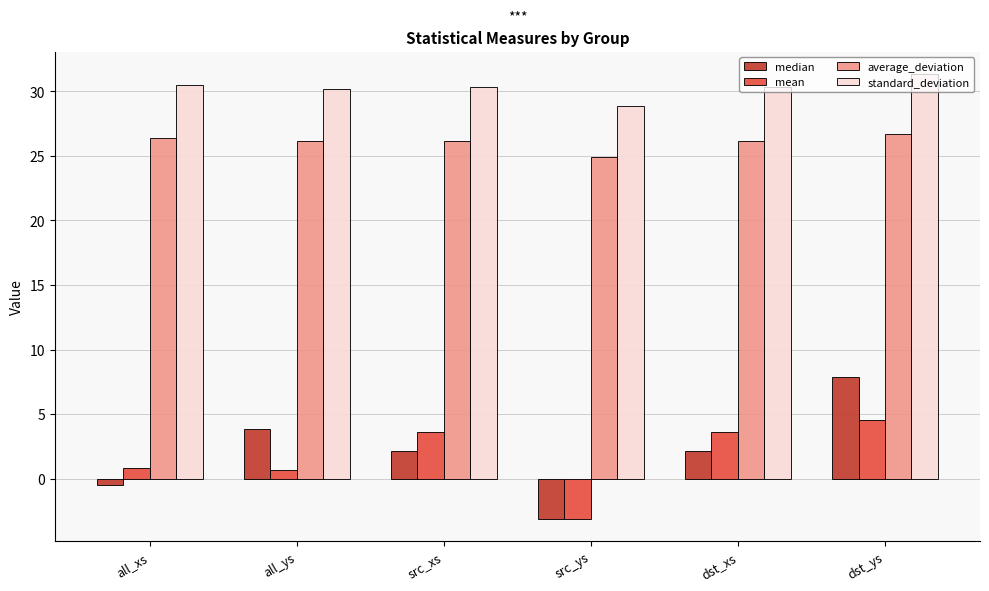

How many values in median are below zero?

2